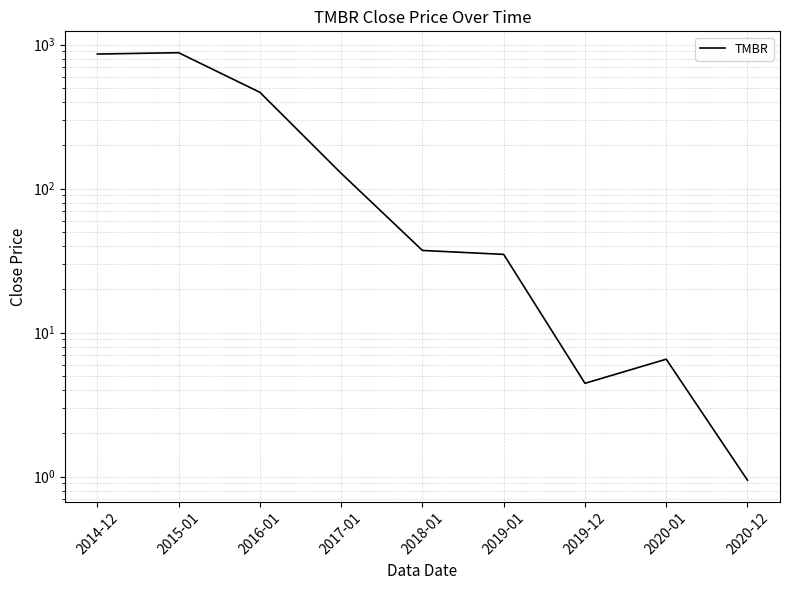

What is the approximate value at 2020-01?

6.5